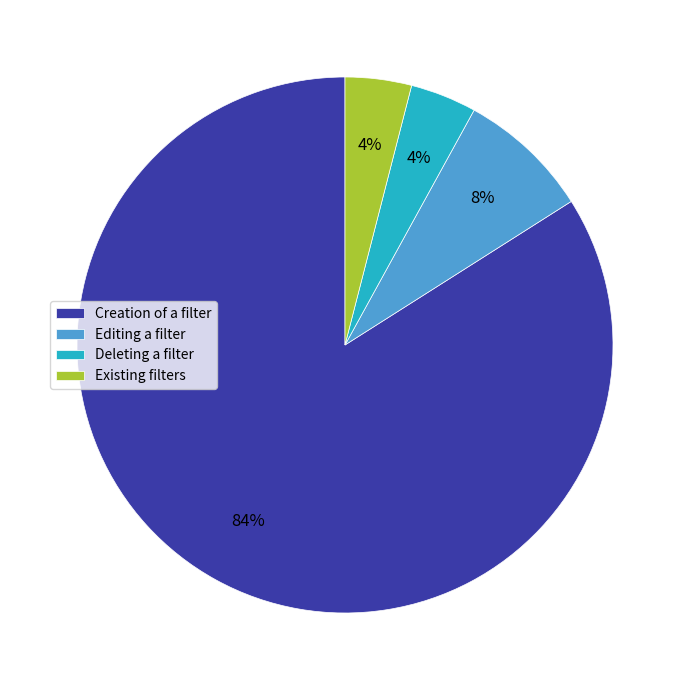

Is it true that Editing a filter is 8% of the pie?

True